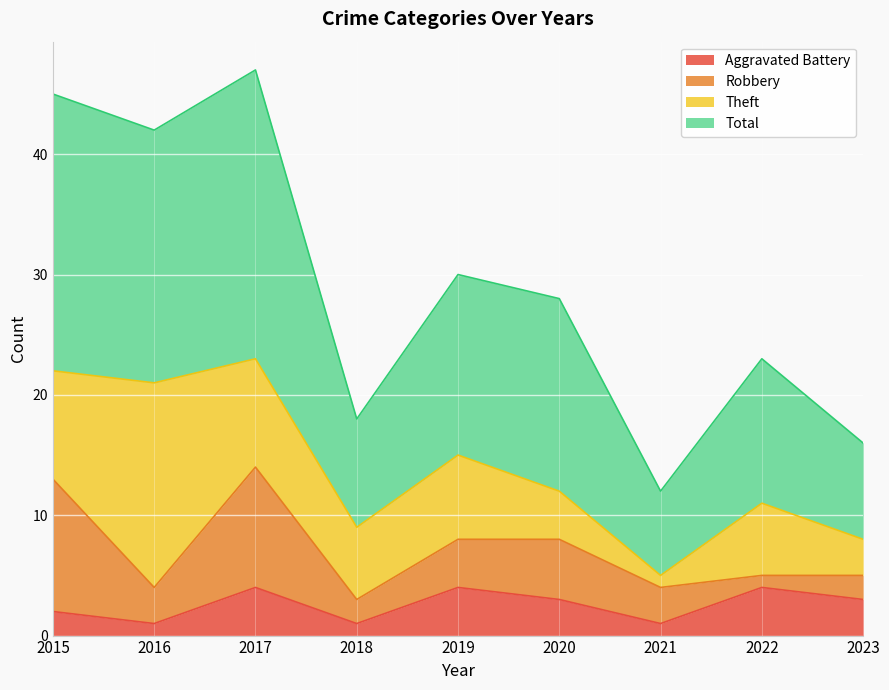

How many lines are shown in the chart?

4